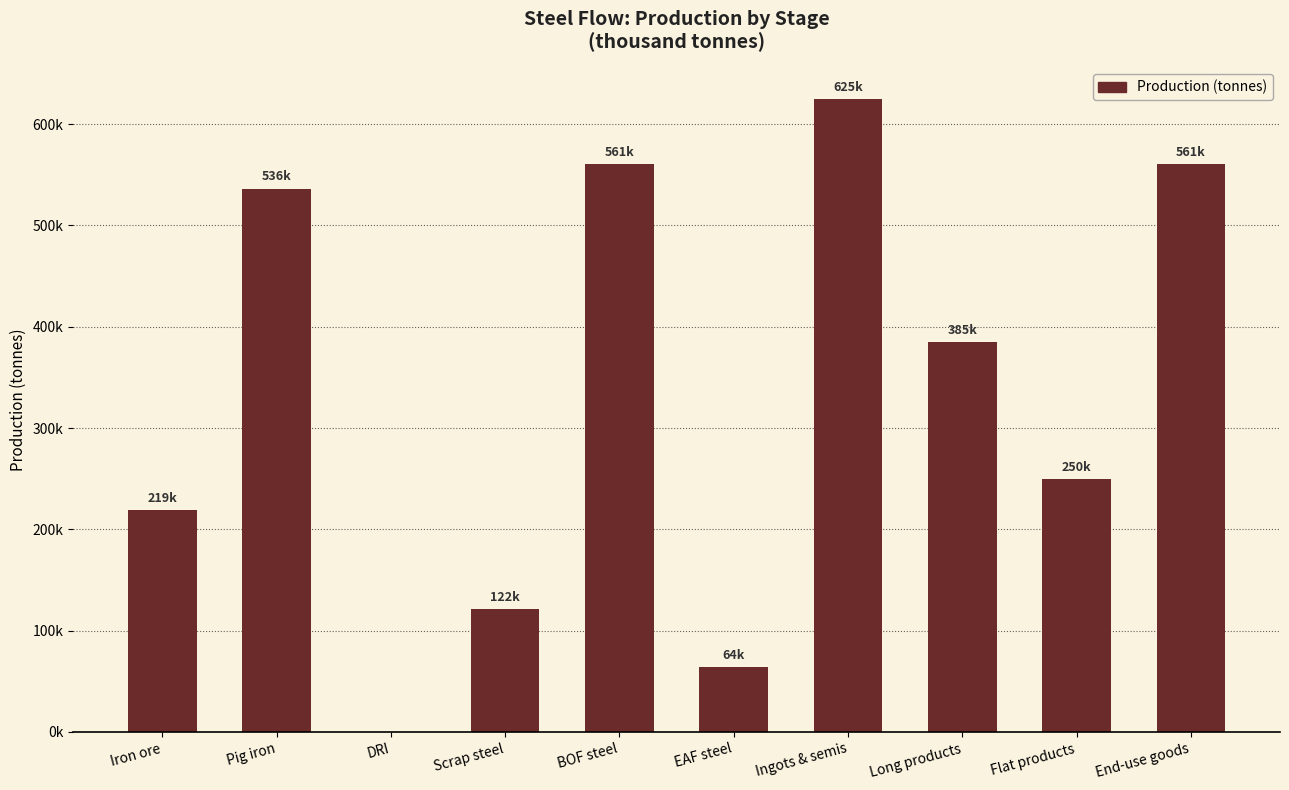

Between Iron ore and BOF steel, which is larger?

BOF steel